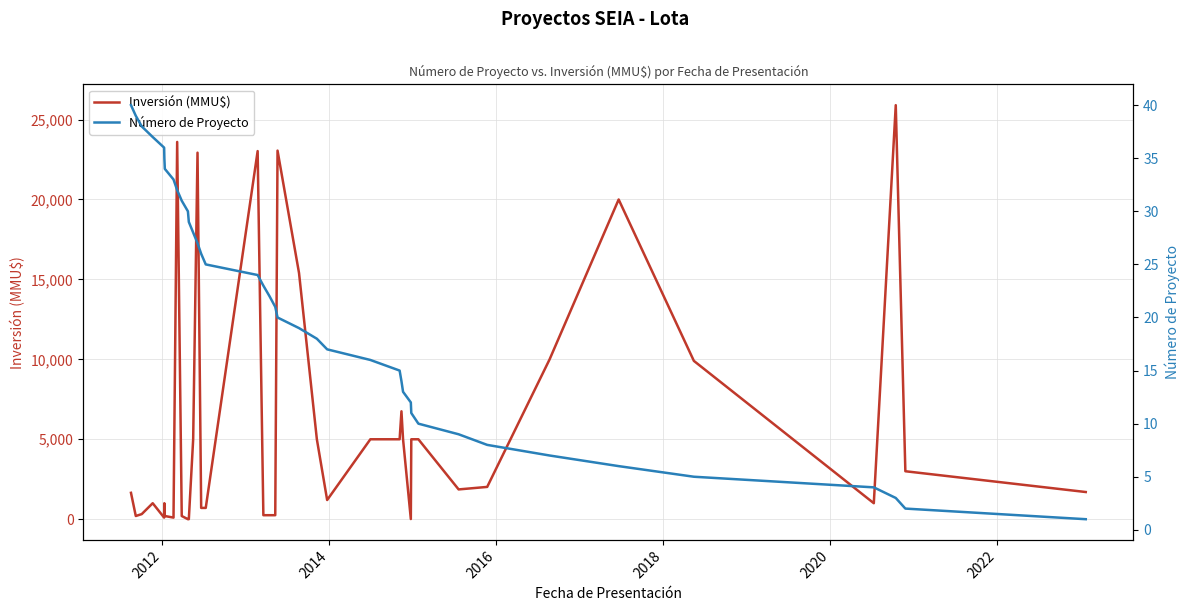

What is the value of the Número de Proyecto point at the 32nd from the left?

9